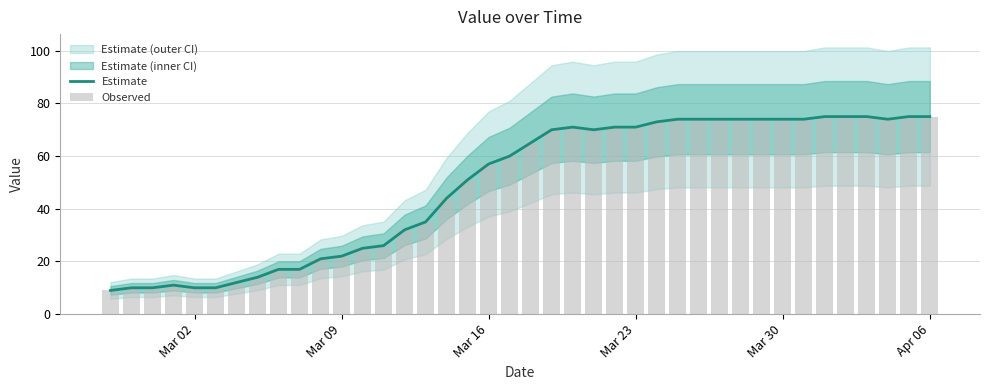

How many data points in Estimate are above 65?

19